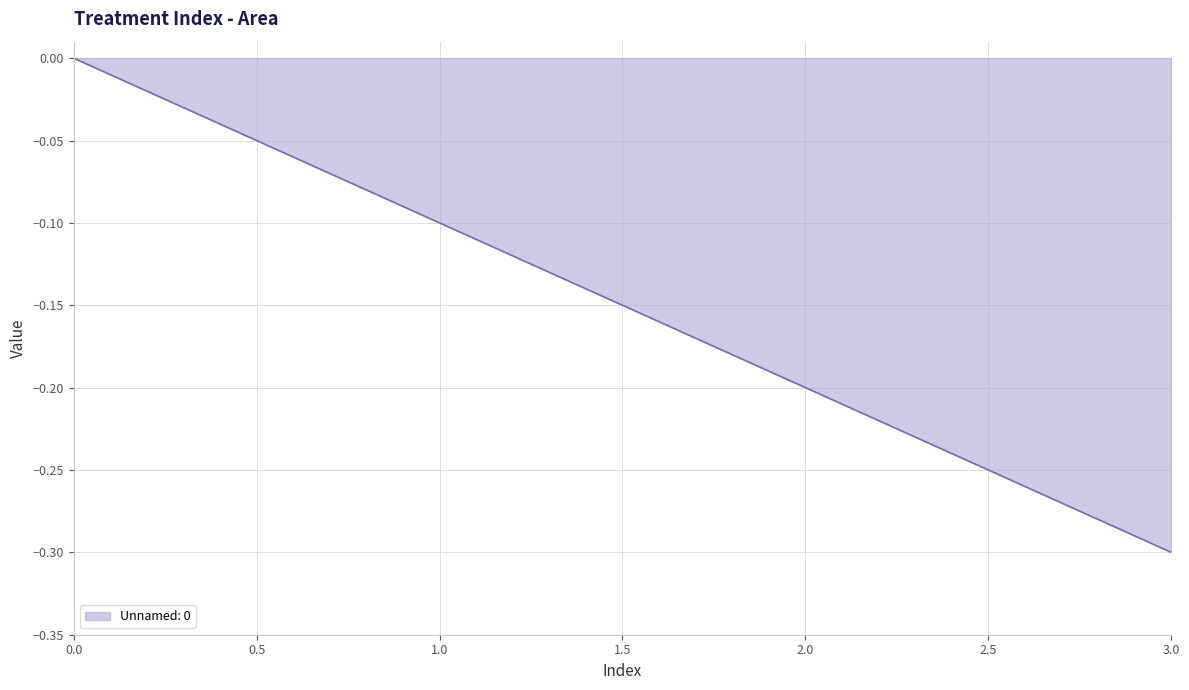

What is the difference between the maximum and minimum values?

0.3